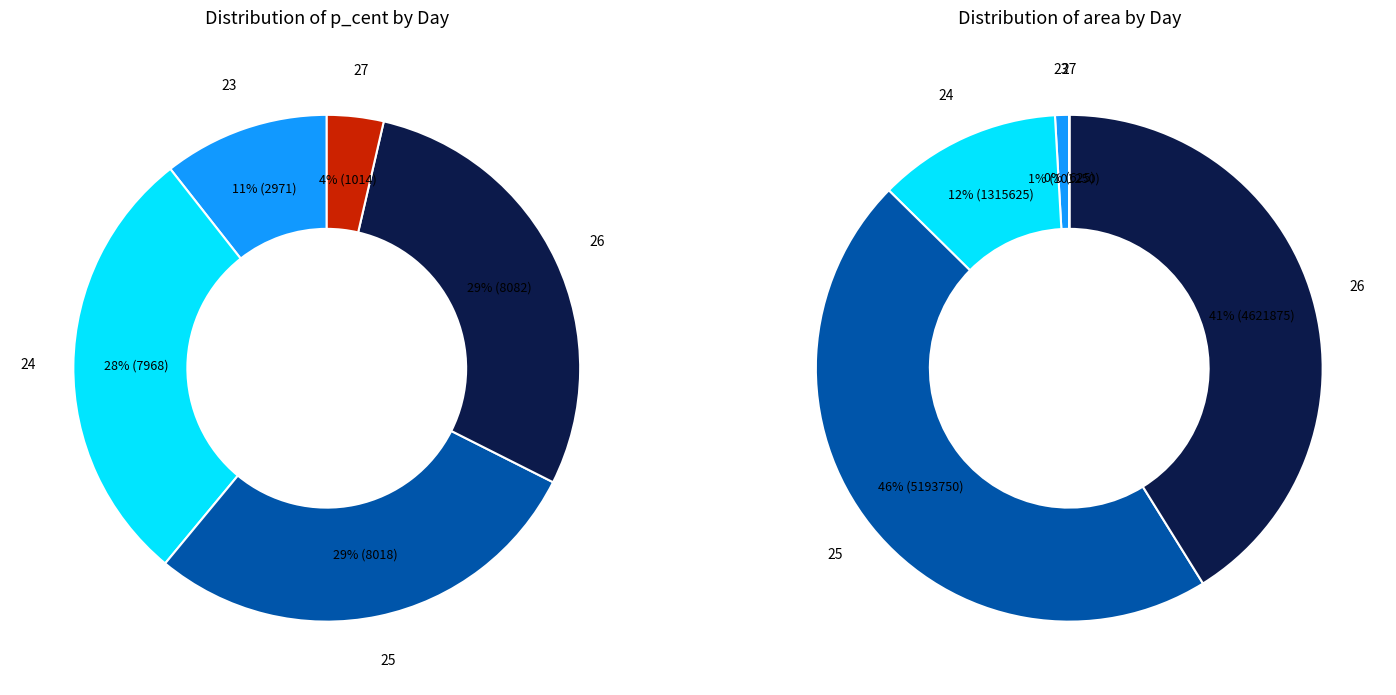

Is there a majority slice in this chart?

No